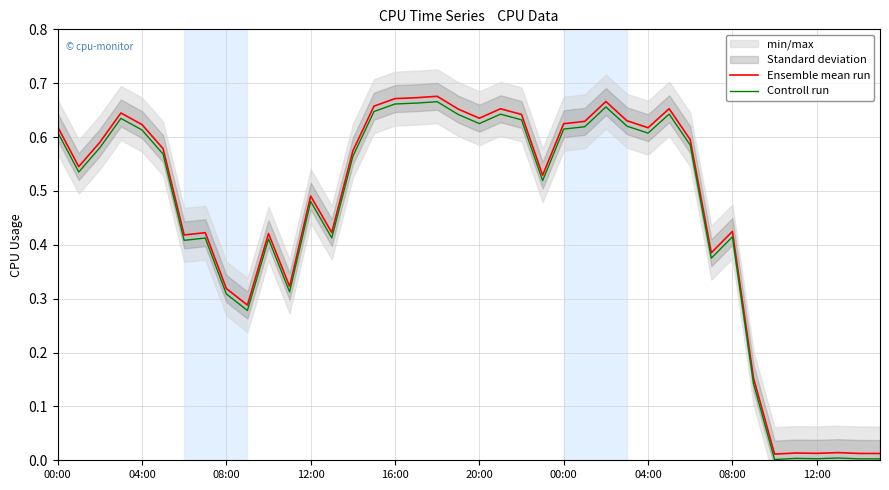

Is this an area chart (filled region under the line)?

No